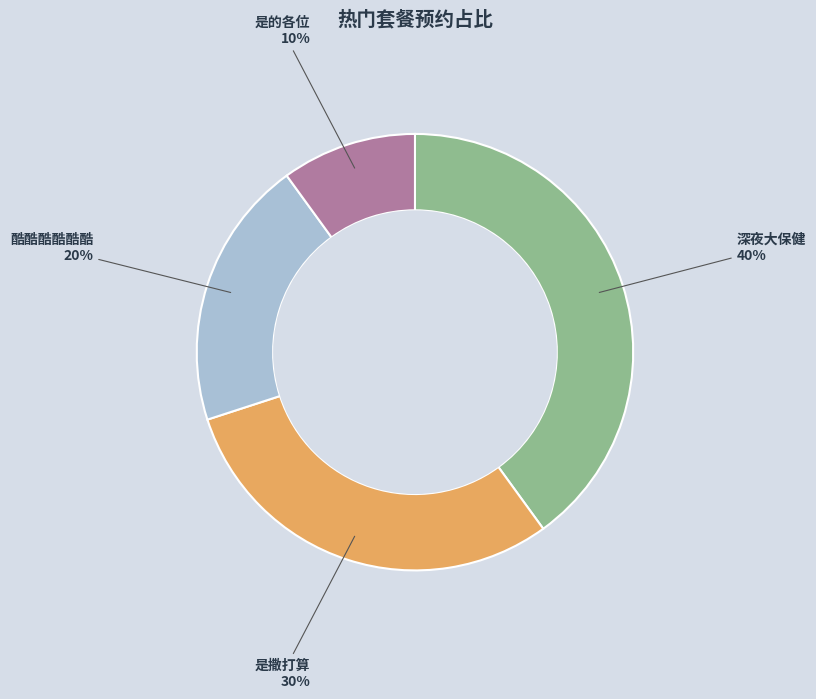

Is there a majority slice in this chart?

No